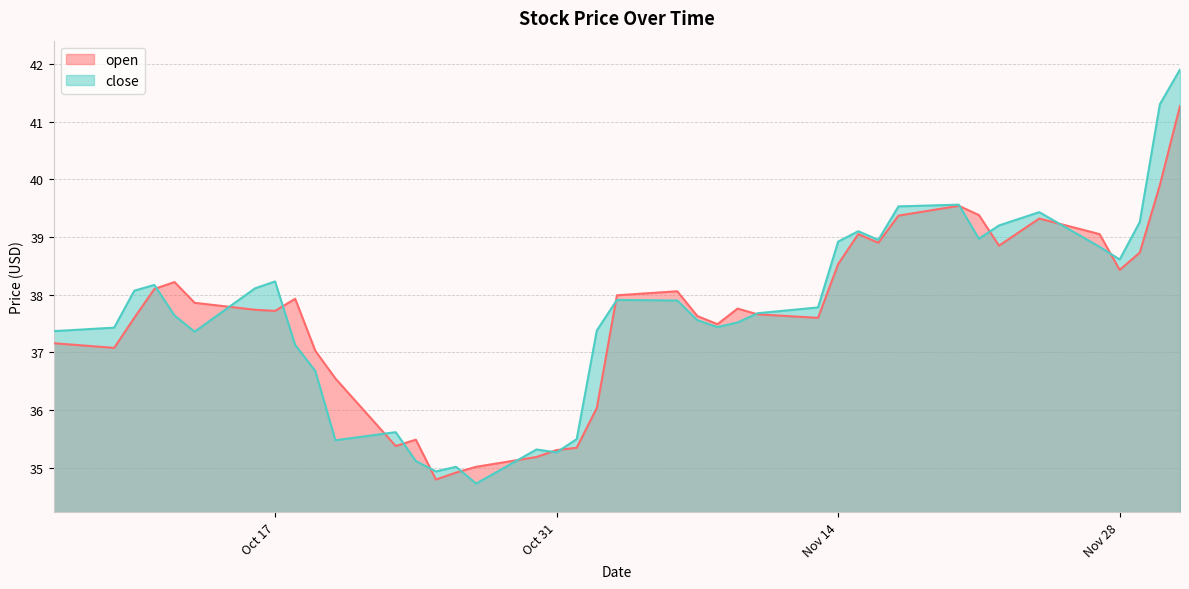

Rank the series by their maximum value, from lowest to highest.

open, close